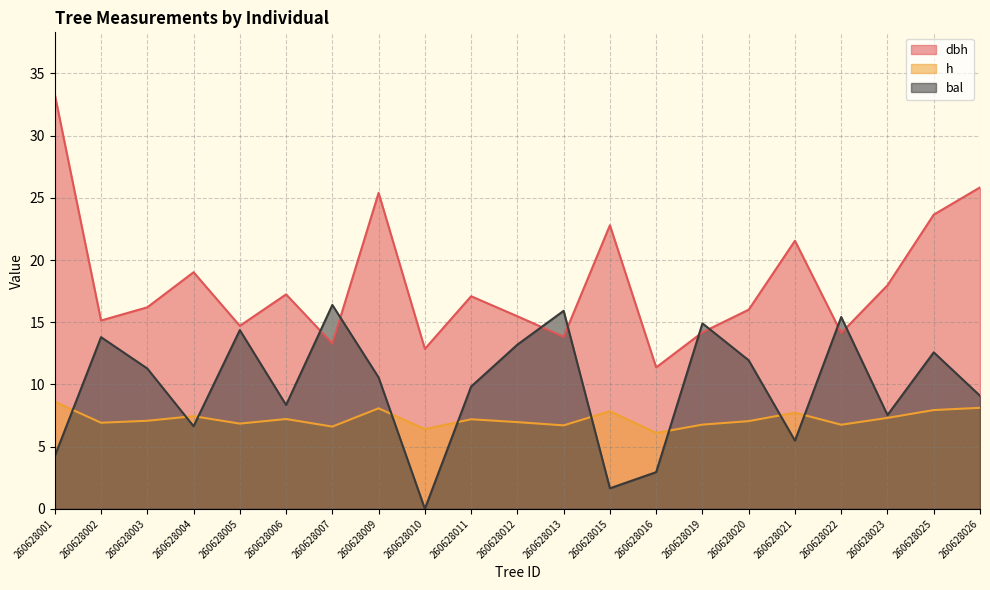

Which series changed the most between 260628006 and 260628025?

dbh